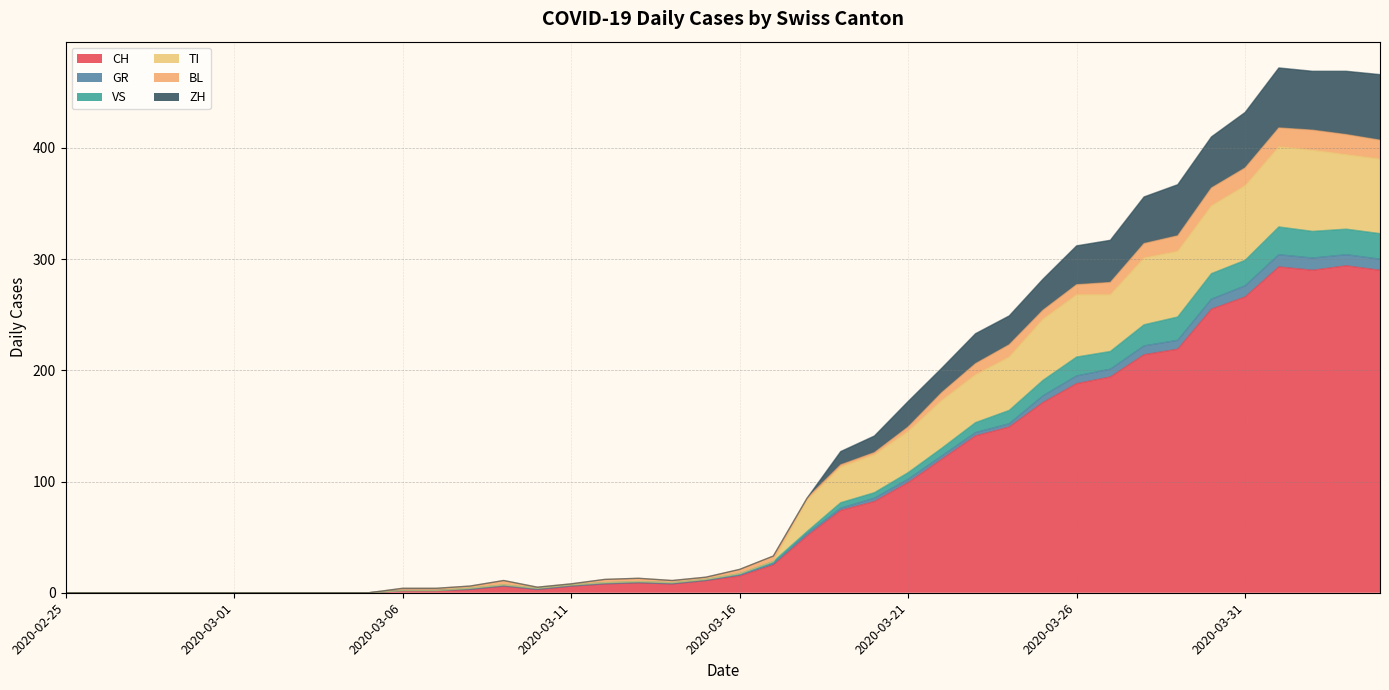

What is the maximum value for CH?

294